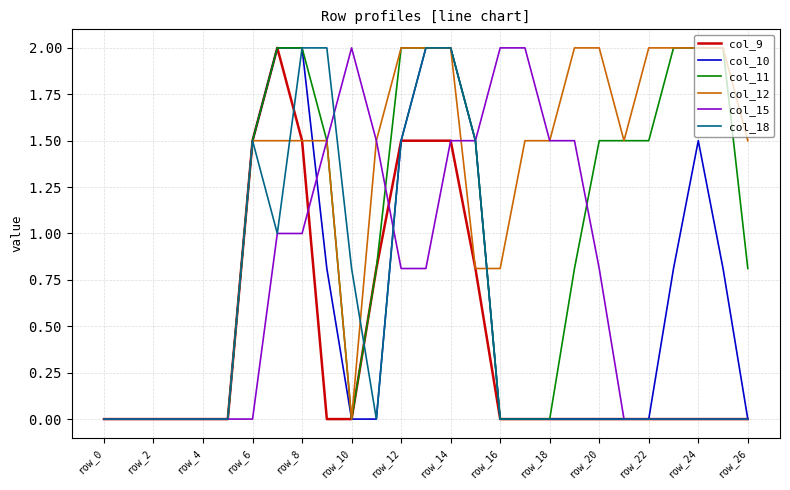

Which series has the largest total across all categories?

col_12